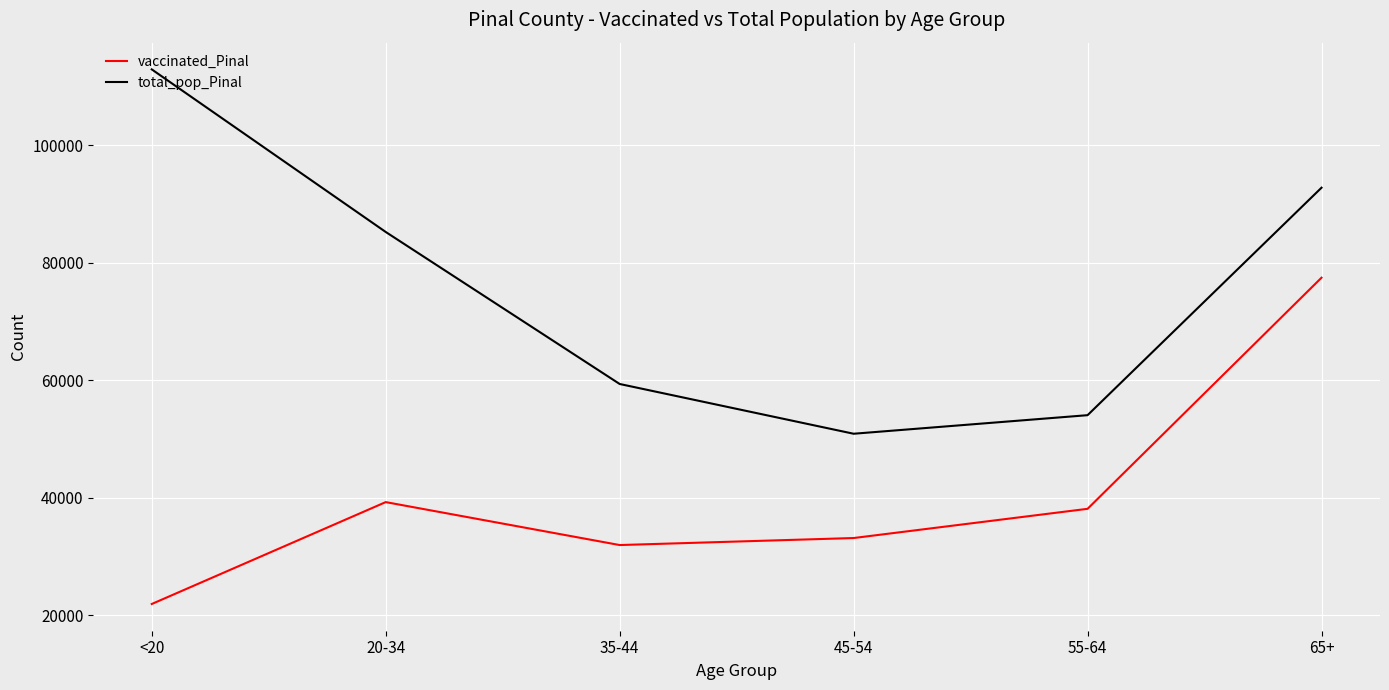

True or false: total_pop_Pinal has more than 2 points higher than both neighbors.

False